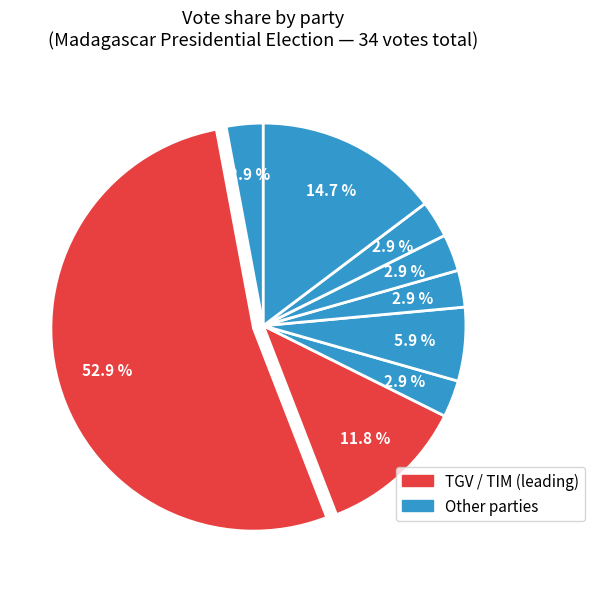

Count the number of slices in the pie.

9